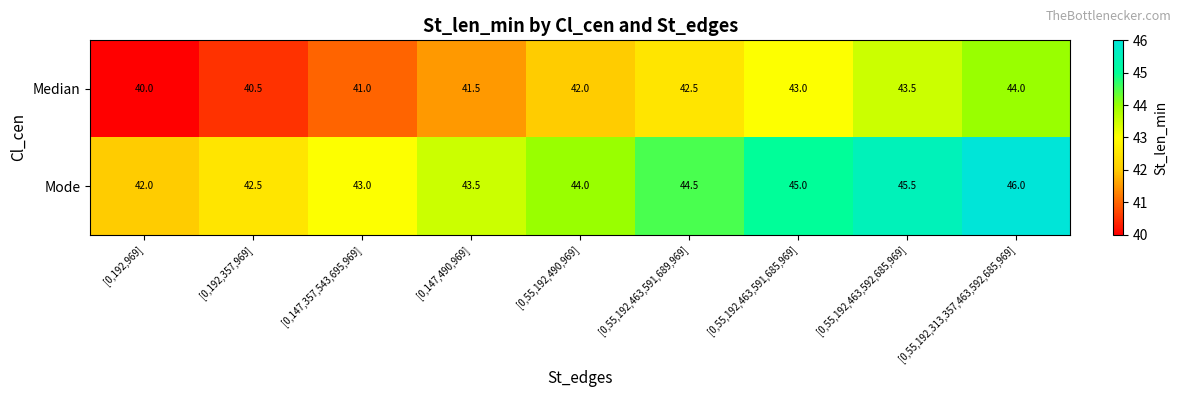

How many categories are shown in the chart?

9